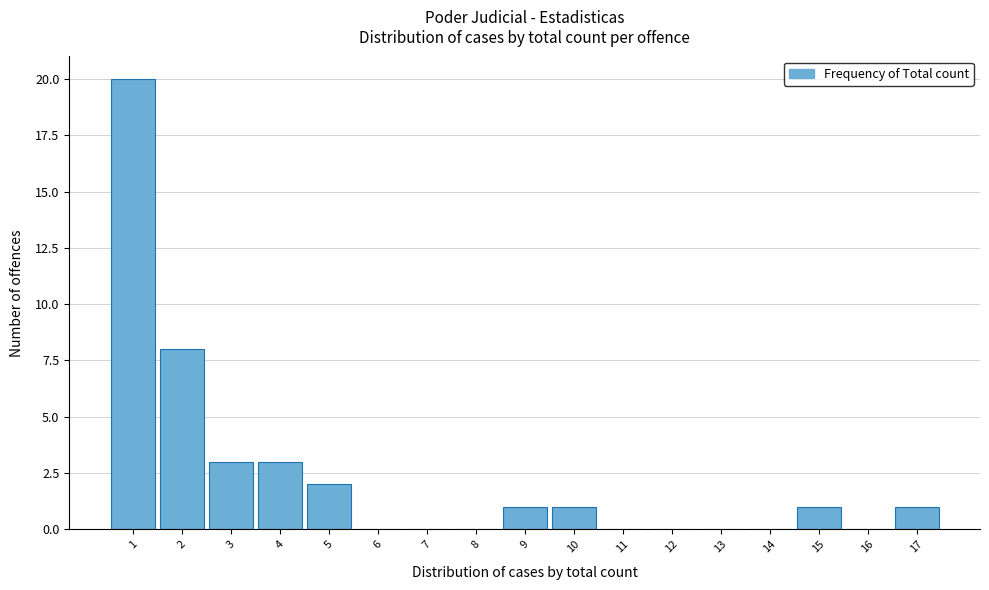

Which range on the x-axis has the tallest bar?

0.5 to 1.5